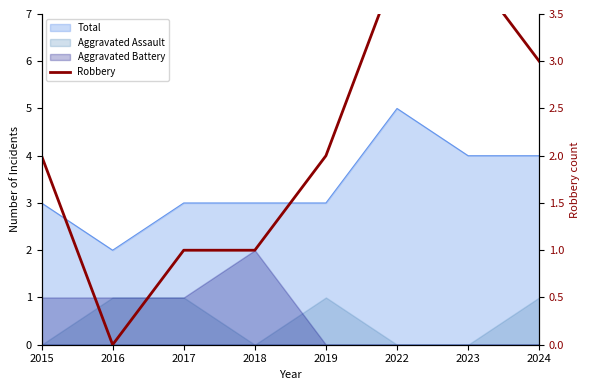

How many lines are shown in the chart?

1